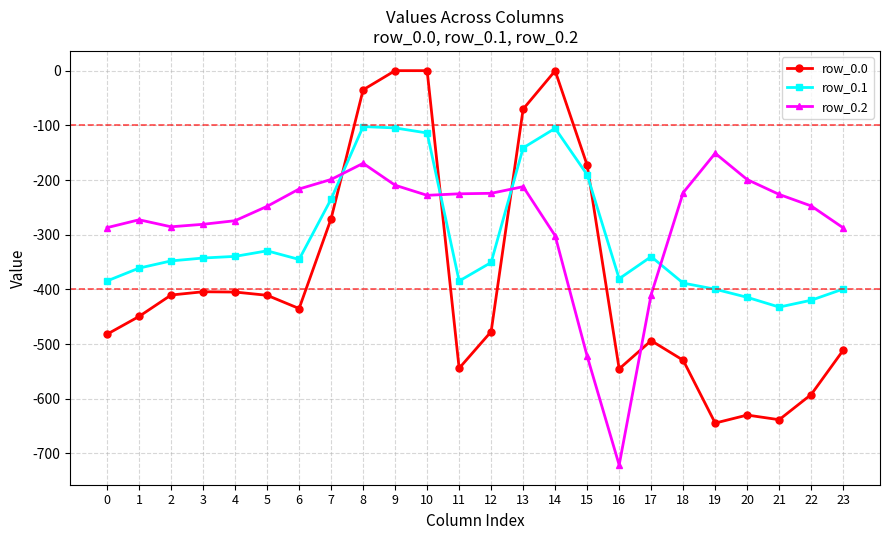

After their last crossing, which series has the higher values: row_0.1 or row_0.0?

row_0.1